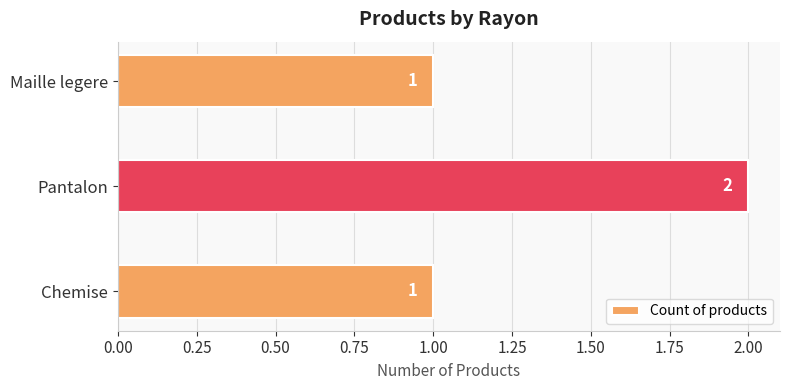

How many values are between 1 and 2?

3